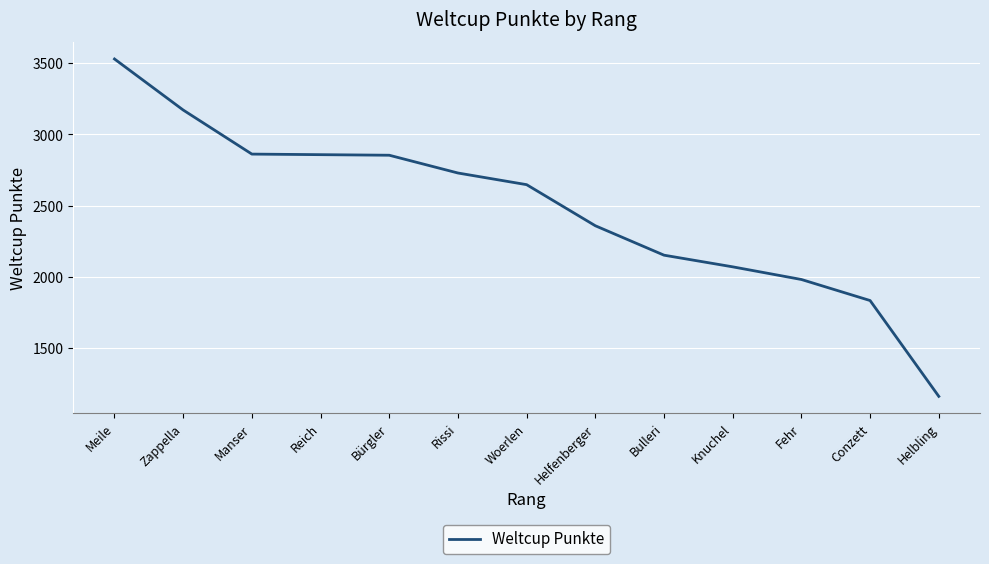

Is it true that the value at Meile is 6153?

False